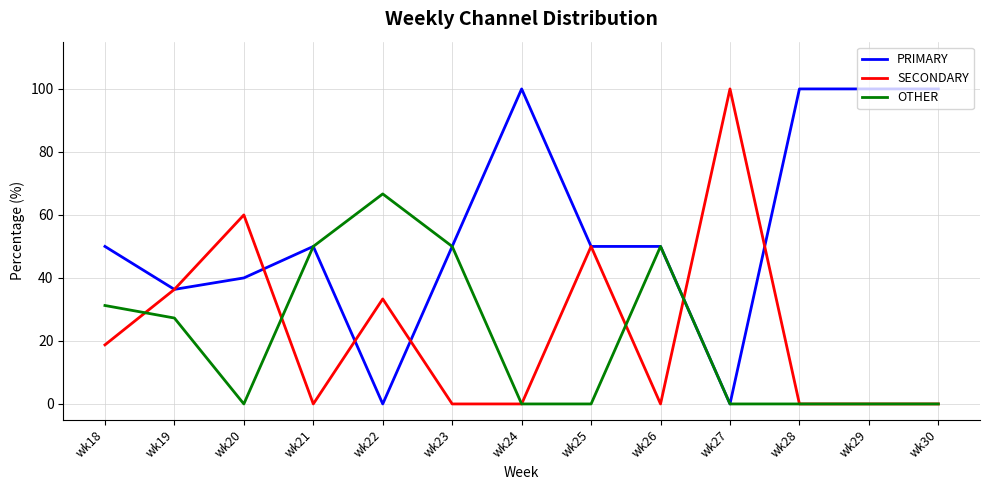

True or false: PRIMARY has a value of 100.0 at wk24.

True